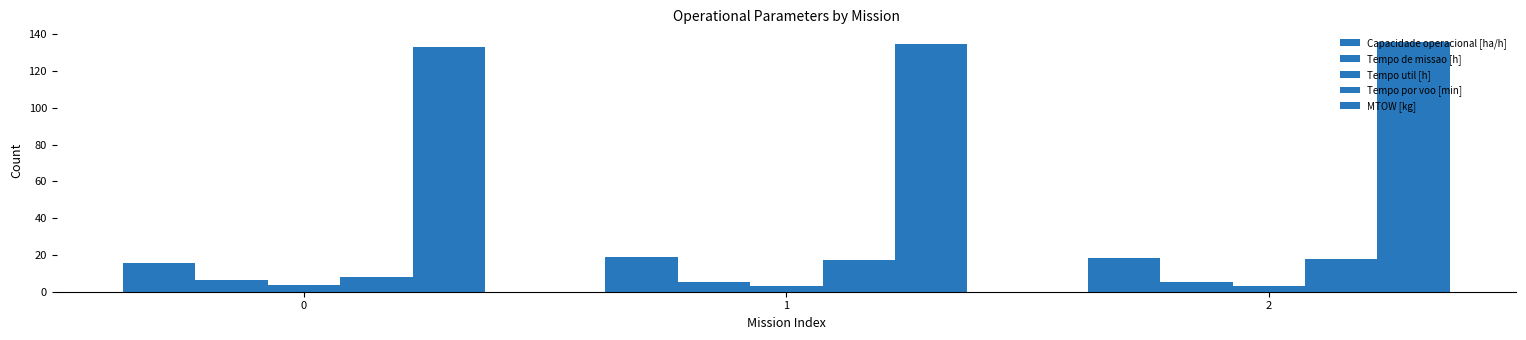

Are the bars grouped side by side (vs. stacked)?

Yes